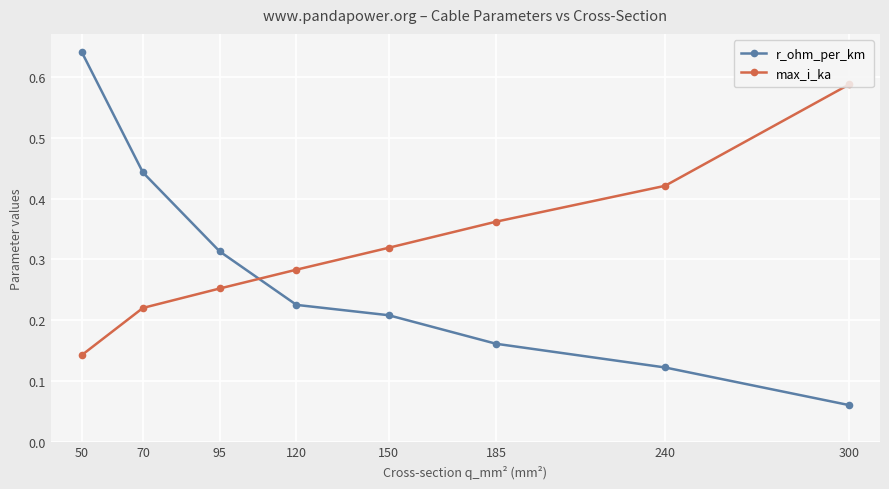

List the series in order of their overall mean, lowest first.

r_ohm_per_km, max_i_ka